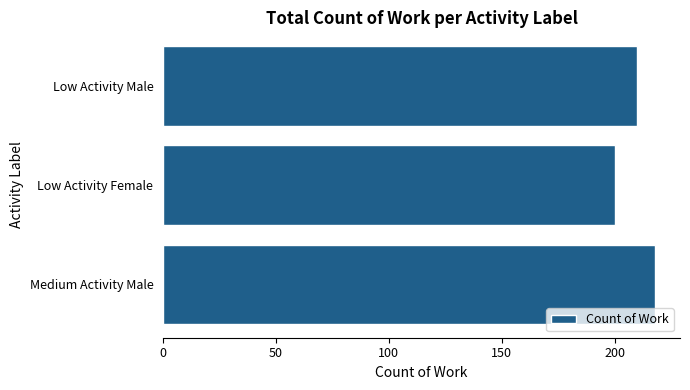

The value at Low Activity Male is 135. True or false?

False